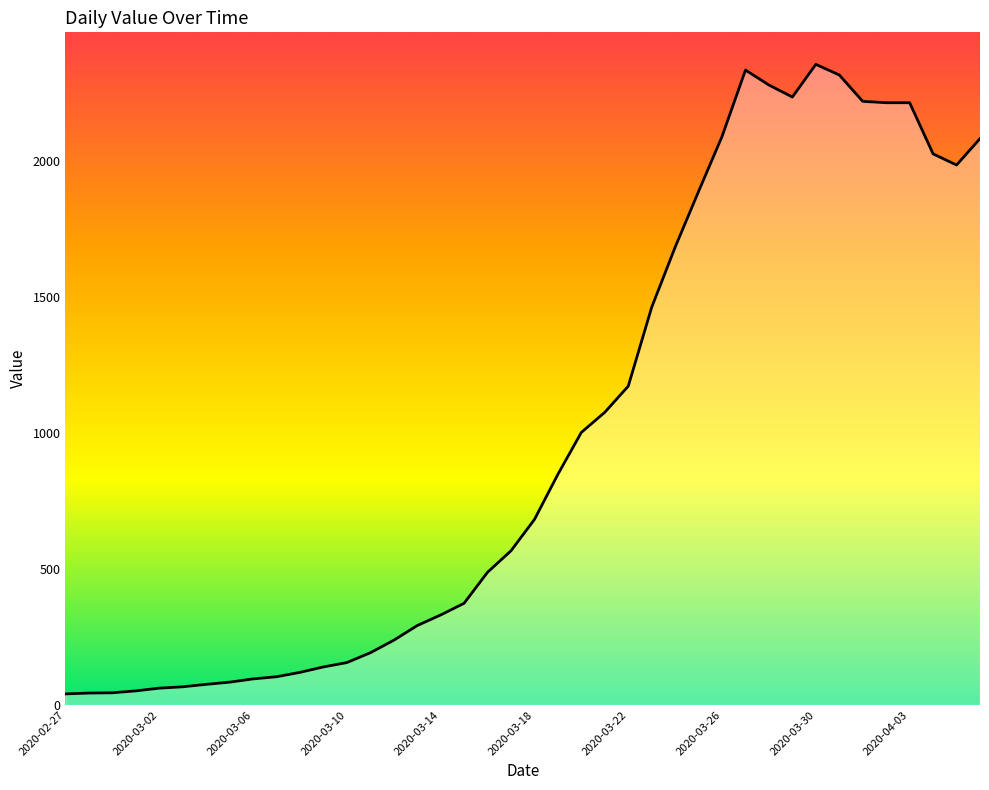

What is the maximum value shown in the chart?

2355